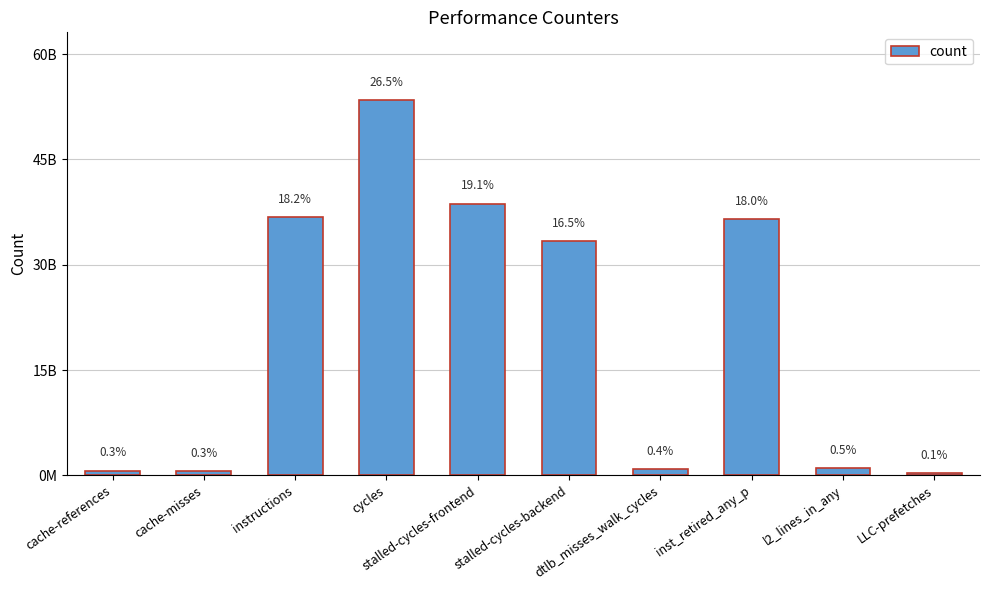

Which has a higher value, dtlb_misses_walk_cycles or cache-references?

dtlb_misses_walk_cycles